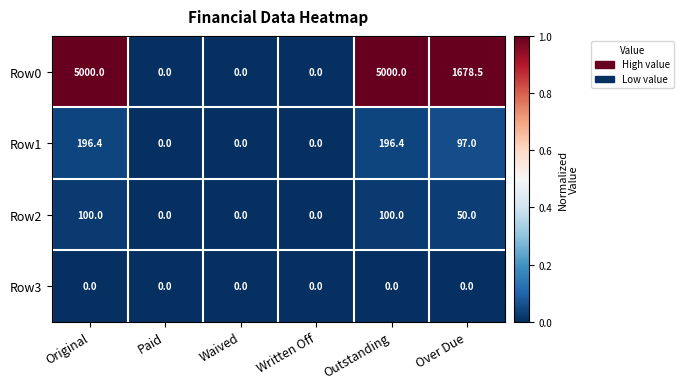

Which series changed the most between Outstanding and Over Due?

Row0